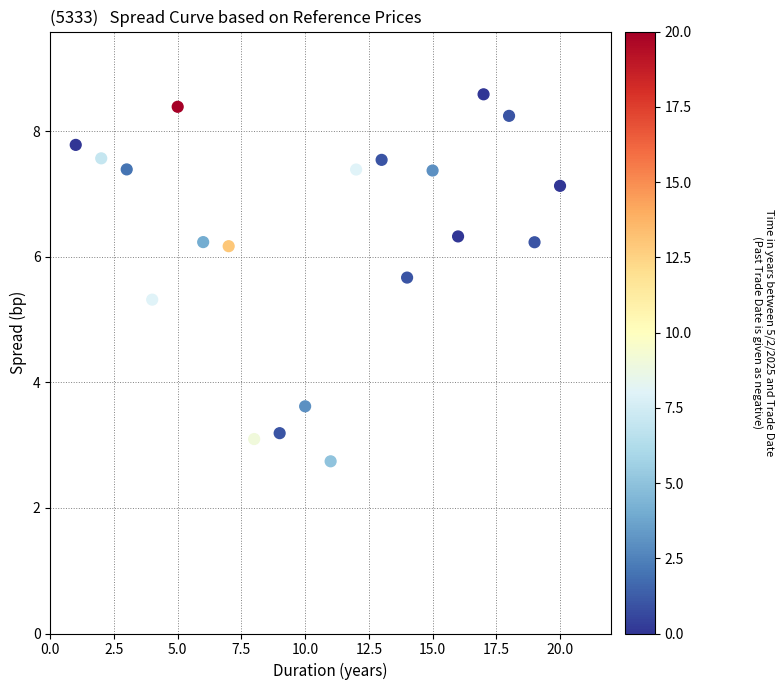

What is the range of X values (max minus min)?

19.0